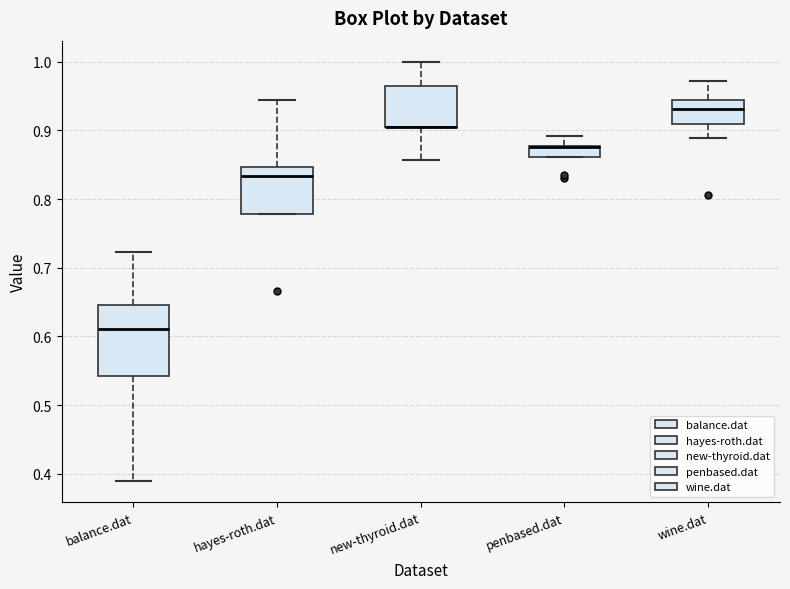

Reading left to right, read every box against the y-axis: the position of its median line, the range the box covers, and the ends of its whiskers. The values are not printed on the chart, so give them approximately, as read against the axis.

balance.dat: median 0.61, box 0.54 to 0.65, whiskers 0.39 to 0.72
hayes-roth.dat: median 0.83, box 0.78 to 0.85, whiskers 0.78 to 0.94
new-thyroid.dat: median 0.90 (drawn on the box's lower edge), box 0.90 to 0.96, whiskers 0.86 to 1.00
penbased.dat: median 0.88 (drawn on the box's upper edge), box 0.86 to 0.88, whiskers 0.86 to 0.89
wine.dat: median 0.93, box 0.91 to 0.94, whiskers 0.89 to 0.97